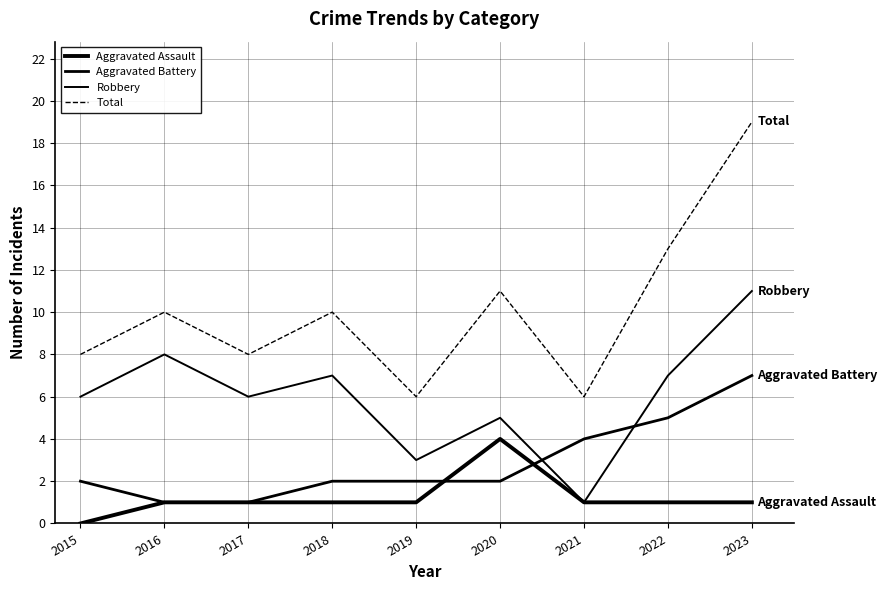

After their last crossing, which series has the higher values: Aggravated Battery or Aggravated Assault?

Aggravated Battery